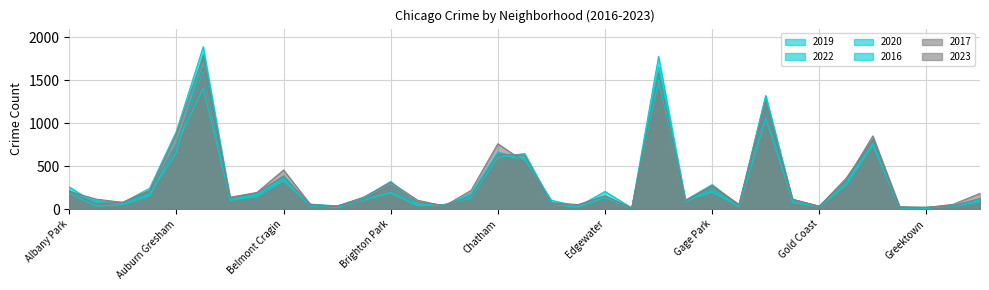

At which label is 2023 closest to 824?

Grand Crossing